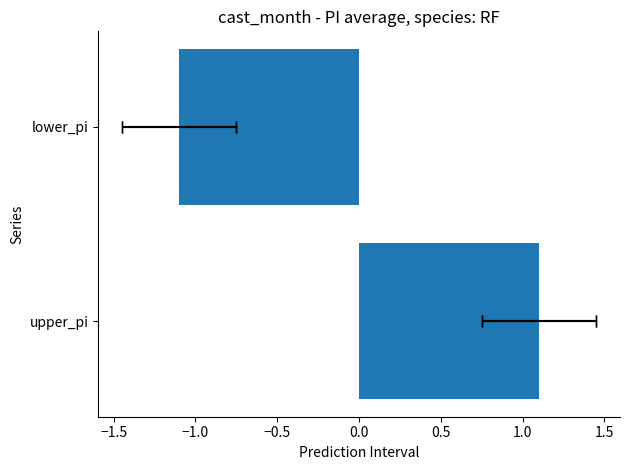

How many data points does each series have?

2